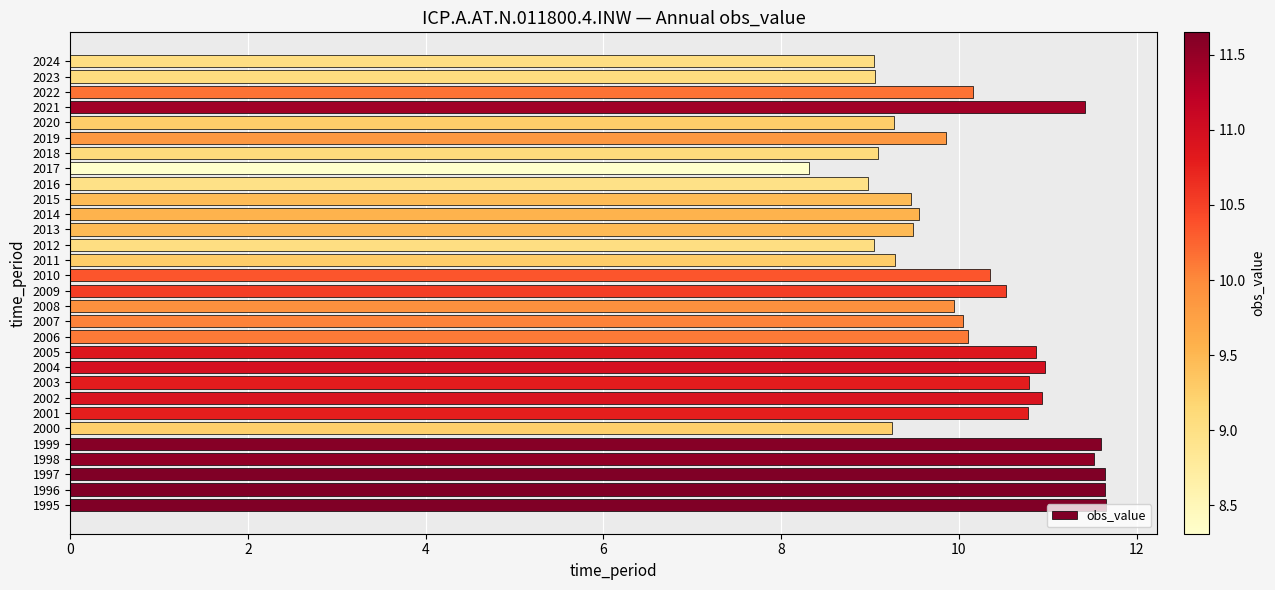

Is it true that the value at 2009 is 10.5?

True